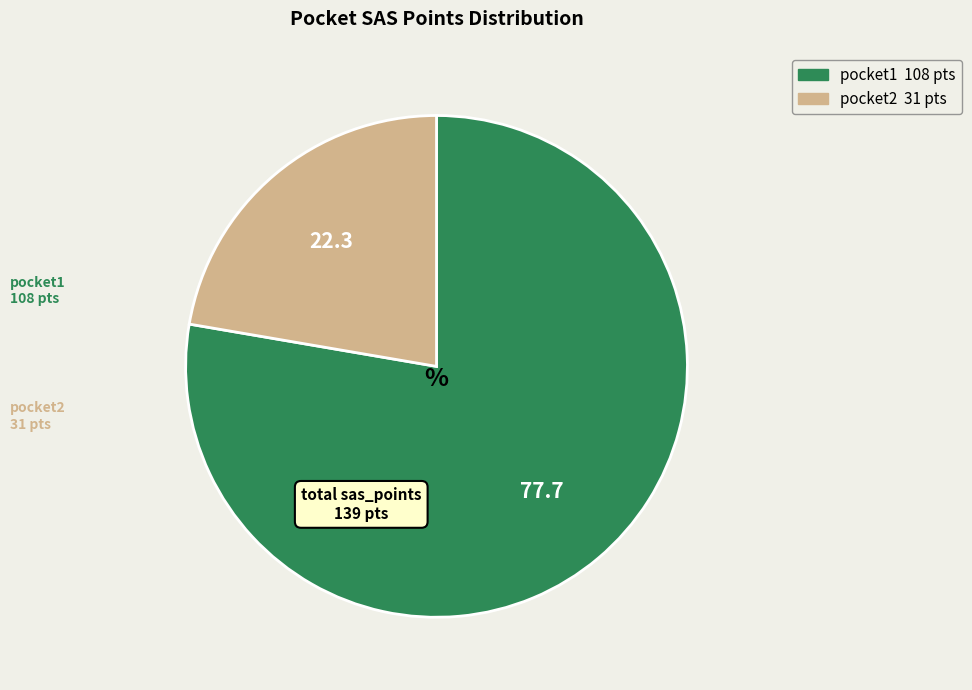

Do pocket1 and pocket2 together represent more than half of the pie?

Yes